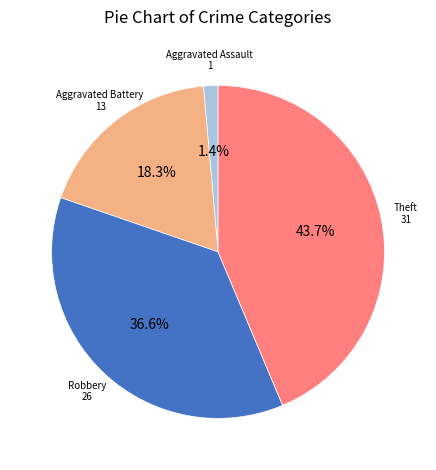

Does Aggravated Assault account for over 50% of the chart?

No